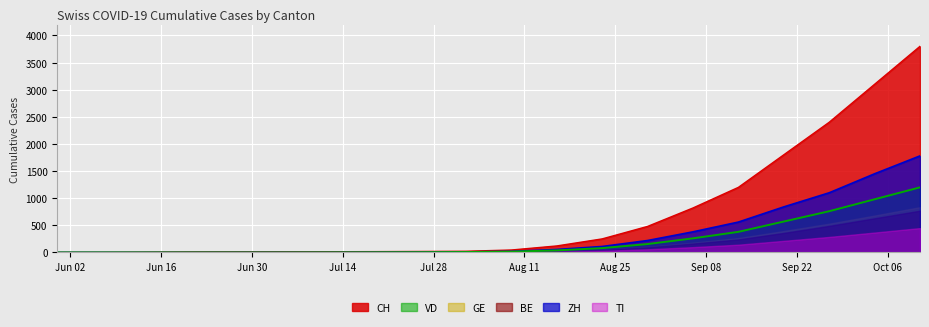

What is the total value across all series at 2020-07-19?

20